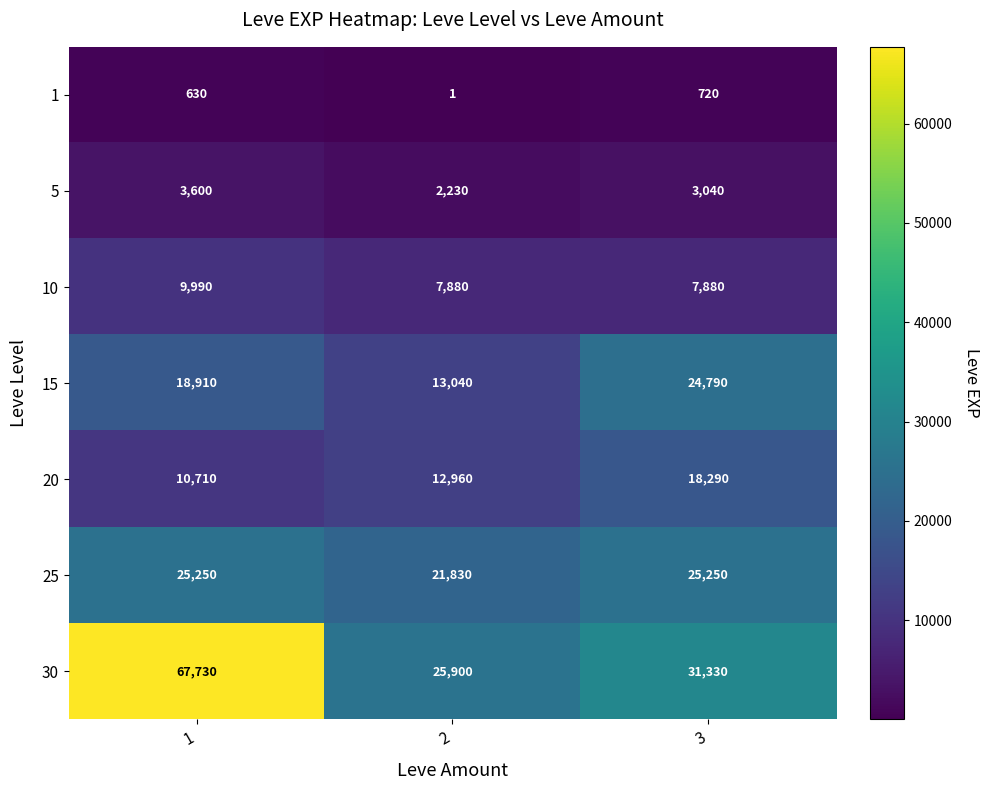

Read the 5 value at 3, to the nearest 100.

3000